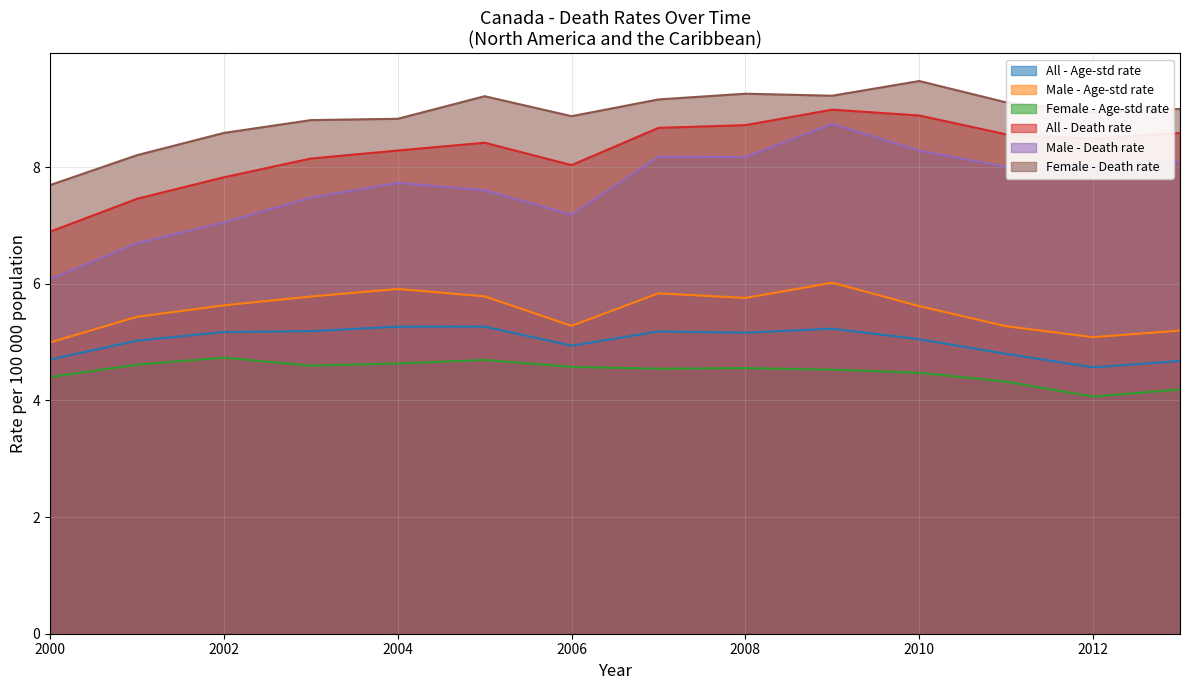

How many values in the Female - Death rate series exceed 9?

6